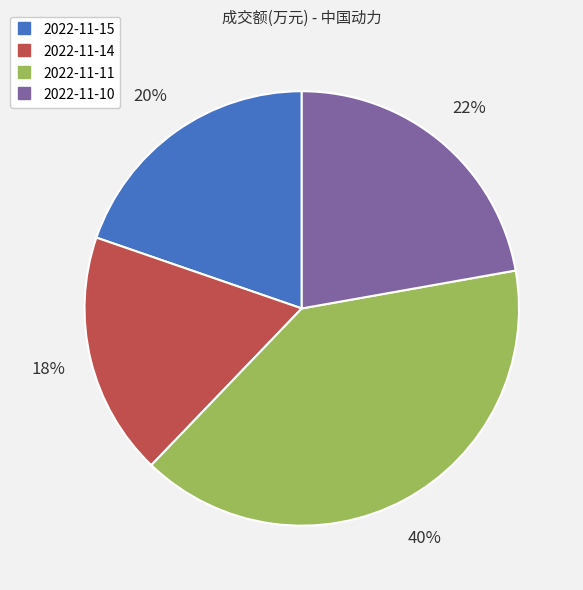

What percentage is the 2022-11-14 slice, to the nearest percent?

18%